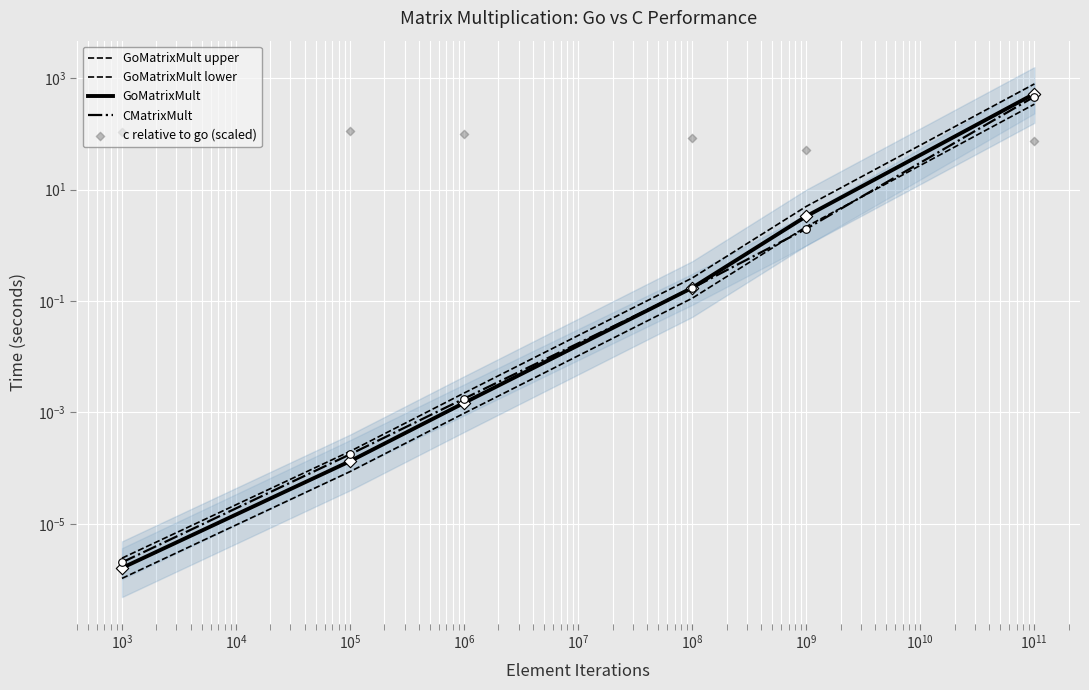

Is the value of GoMatrixMult upper at $\mathdefault{10^{2}}$ greater than the value of c relative to go (scaled) at $\mathdefault{10^{5}}$?

No